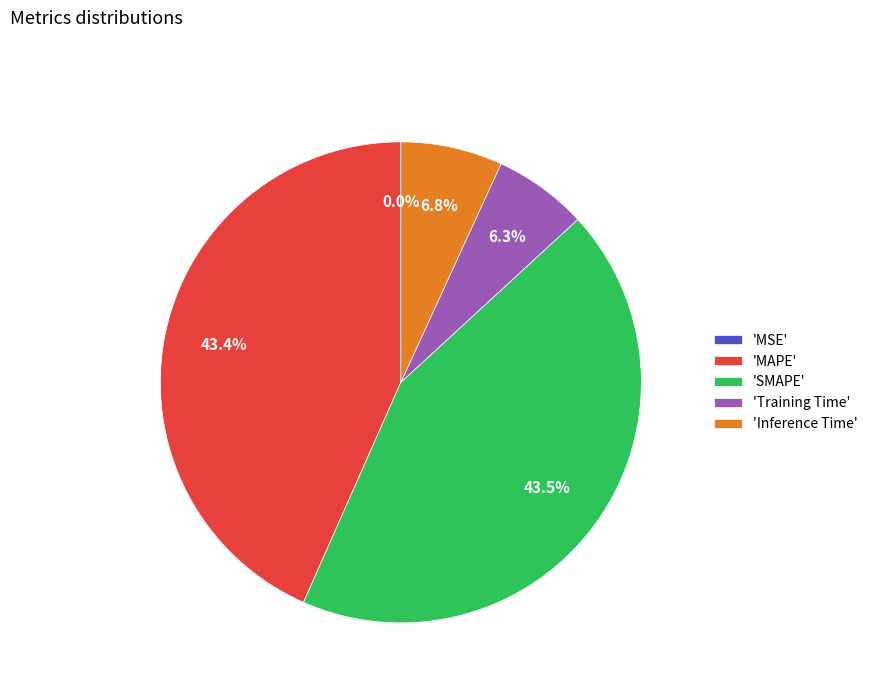

To the nearest percent, what is the average slice percentage?

20%